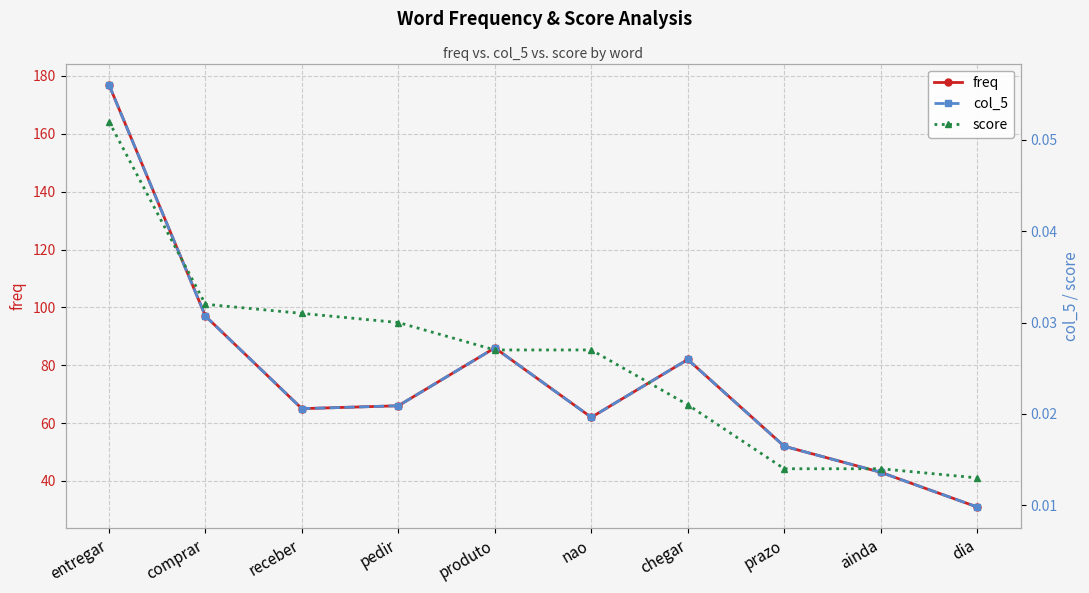

What is the greatest value displayed?

177.0